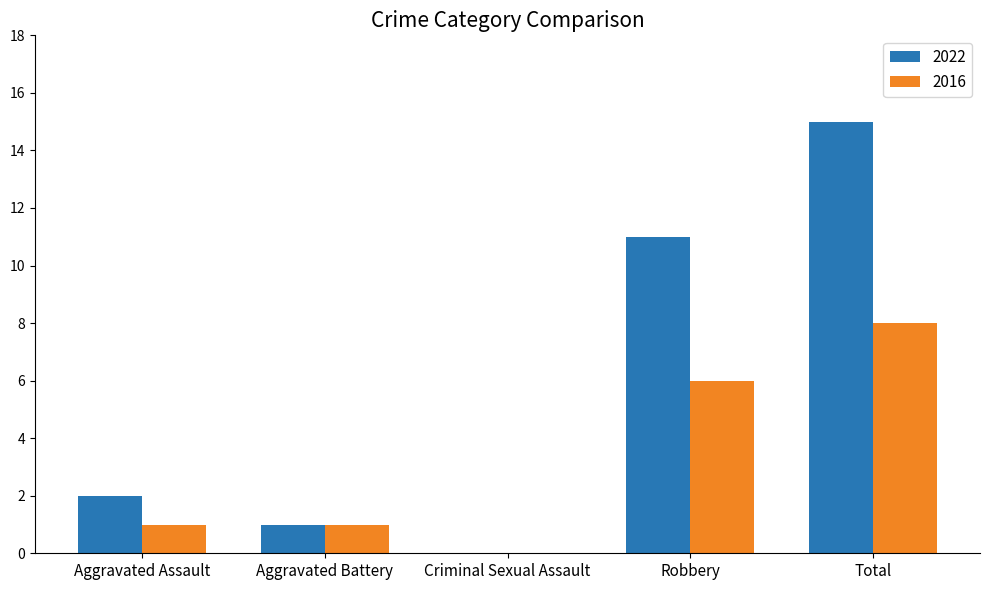

Reading right to left, transcribe all the data shown in this chart.

2022: 15	11	0	1	2
2016: 8	6	0	1	1